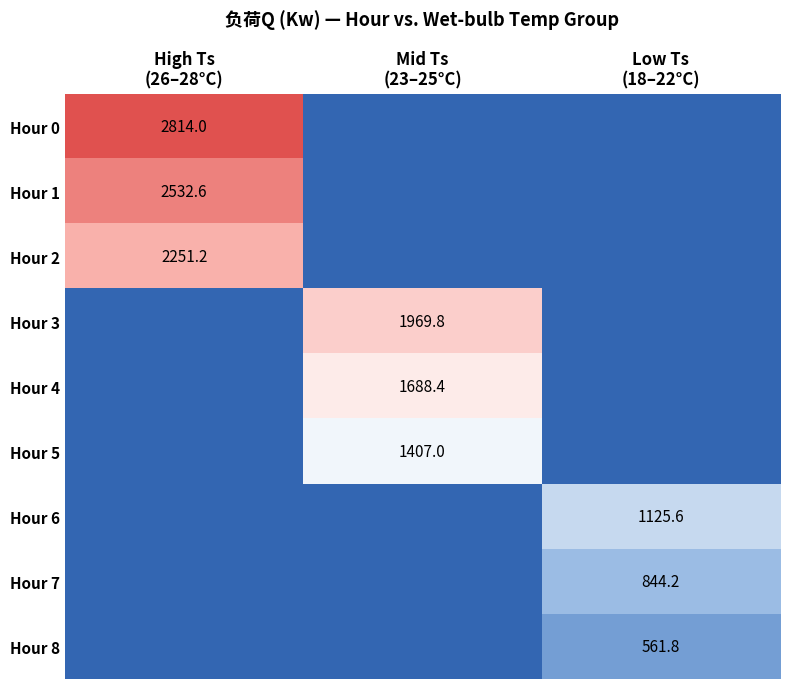

Between High Ts
(26–28°C) and Mid Ts
(23–25°C), which is larger?

High Ts
(26–28°C)